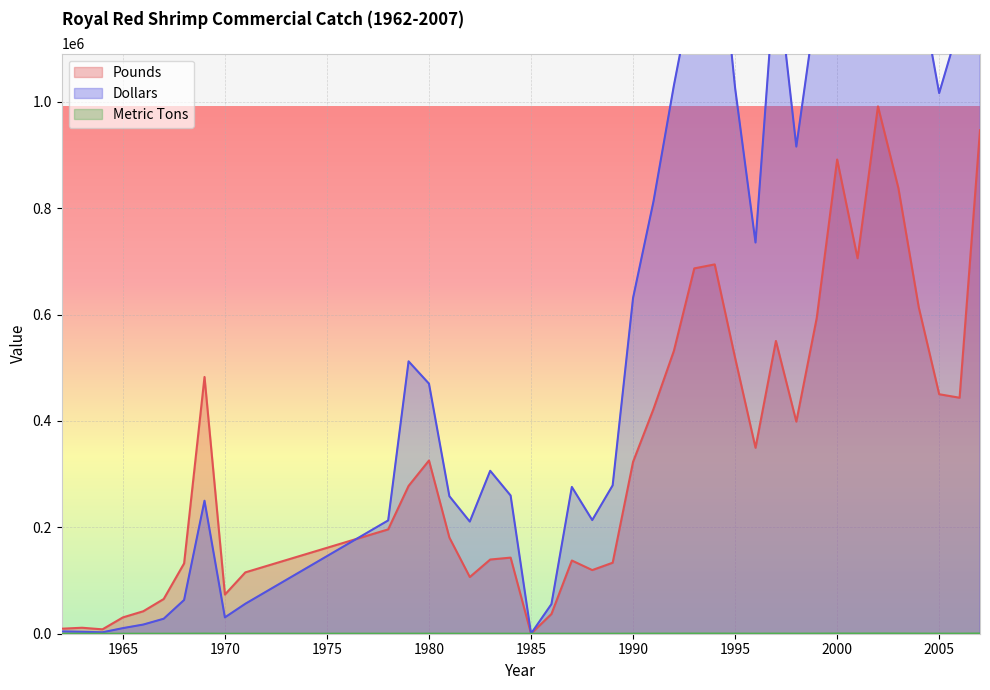

List the series in order of their overall mean, lowest first.

Metric Tons, Pounds, Dollars